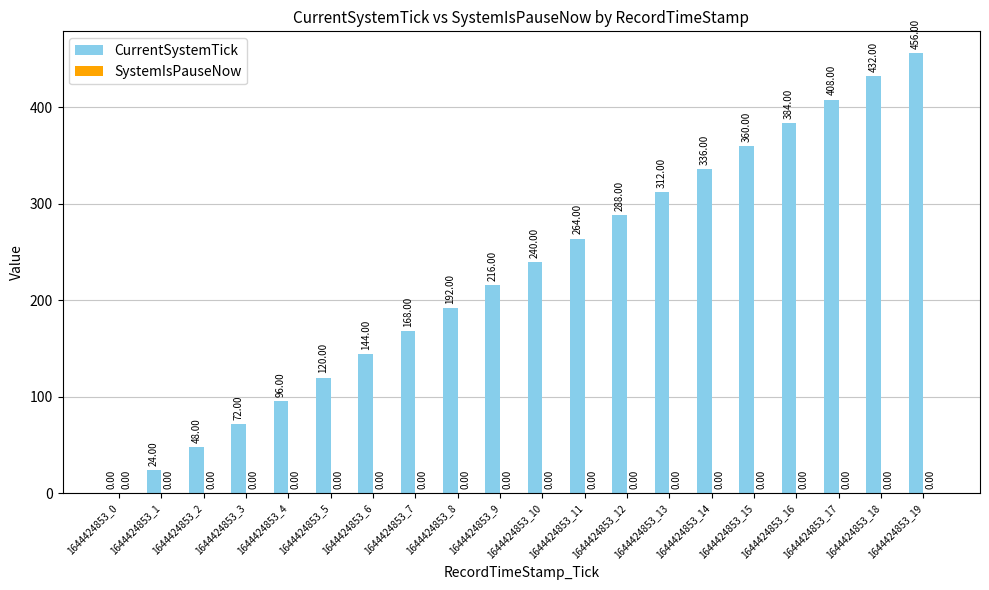

Approximately how many times larger is the value at 1644424853_4 compared to 1644424853_5?

0.8